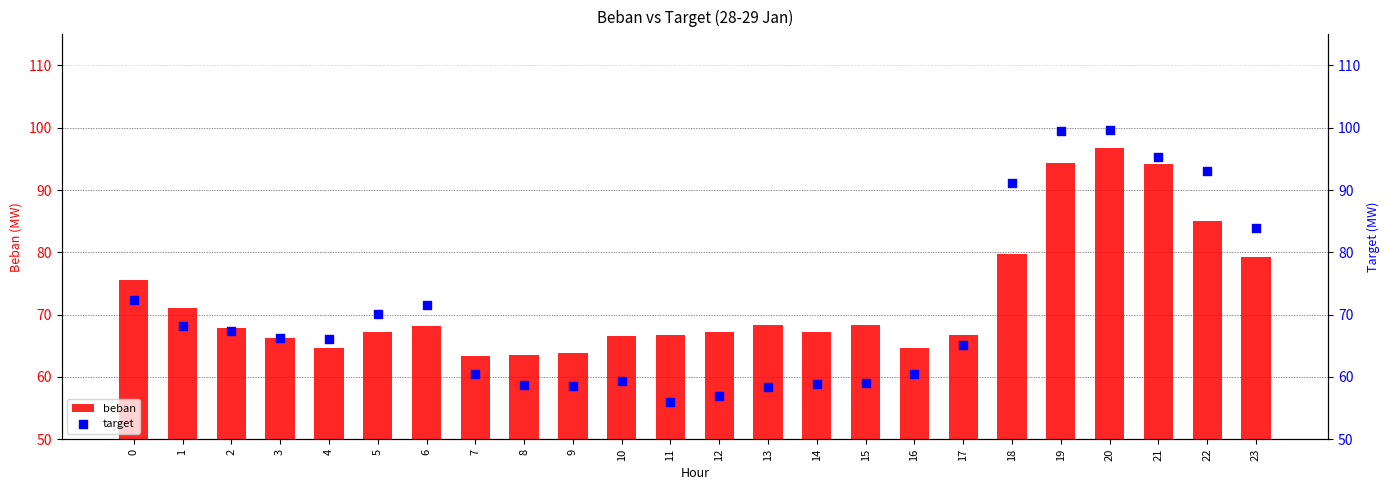

Is the value of target at 15 greater than the value of beban at 13?

No